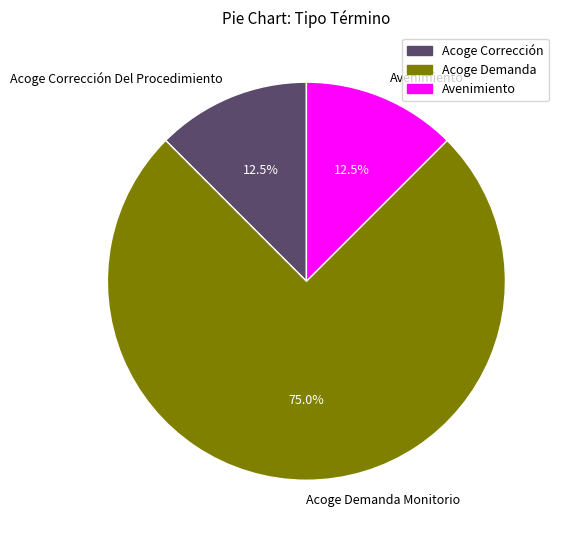

Is it true that Acoge Corrección Del Procedimiento is 2% of the pie?

False